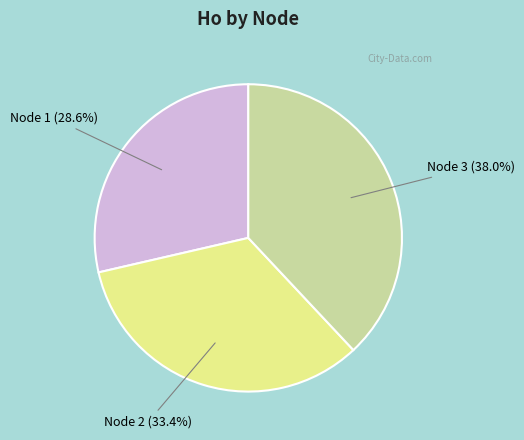

Rank the categories by value from highest to lowest.

Node 3, Node 2, Node 1